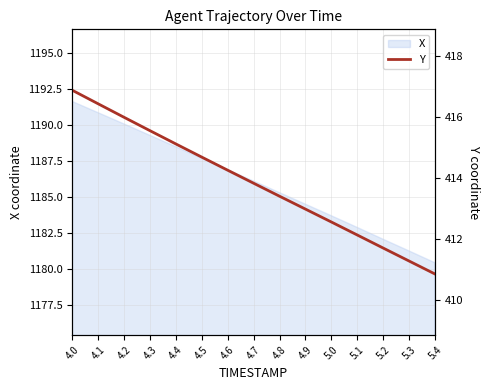

What is the difference between the maximum and second lowest values?

5.6